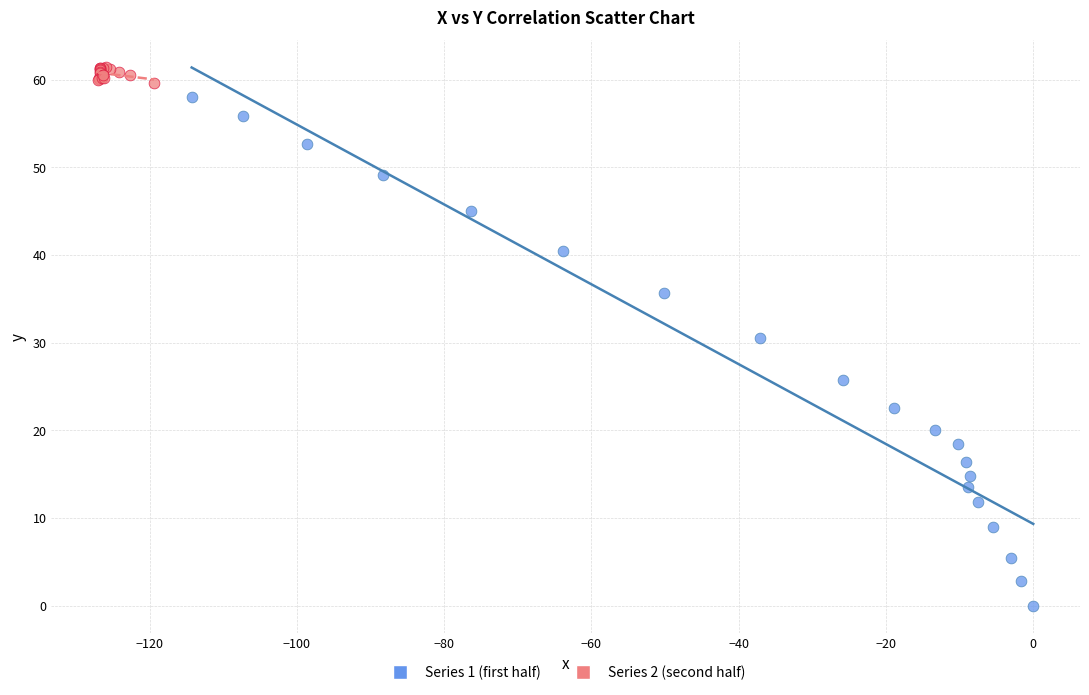

Which series contains the highest Y value?

Series 2 (second half)